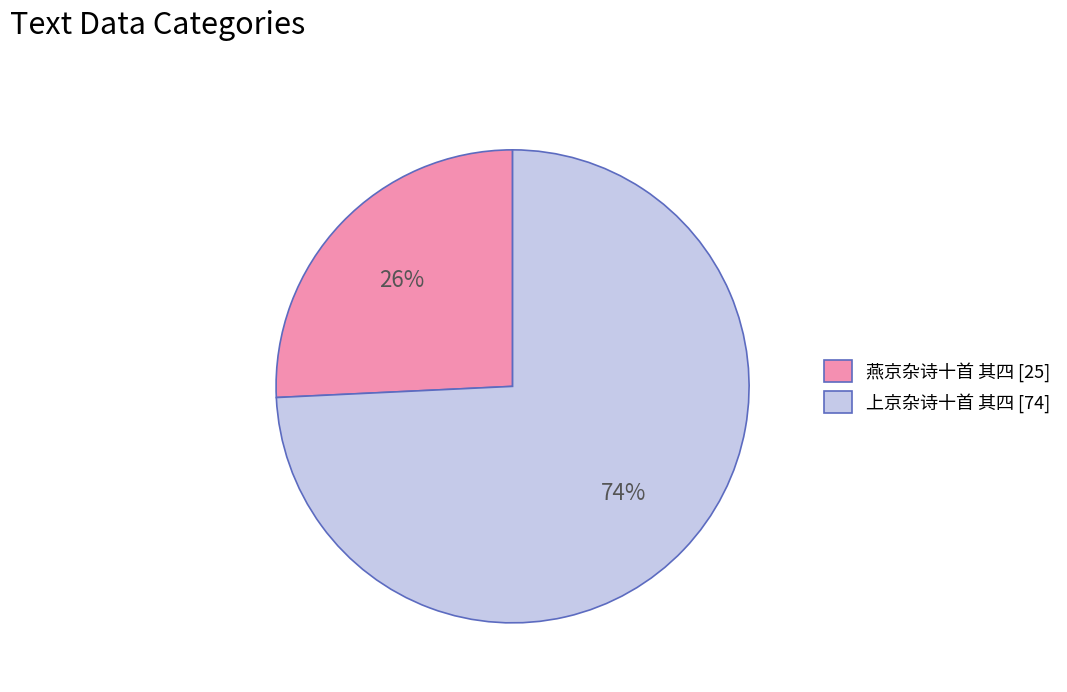

Rank the categories by value from lowest to highest.

燕京杂诗十首 其四, 上京杂诗十首 其四